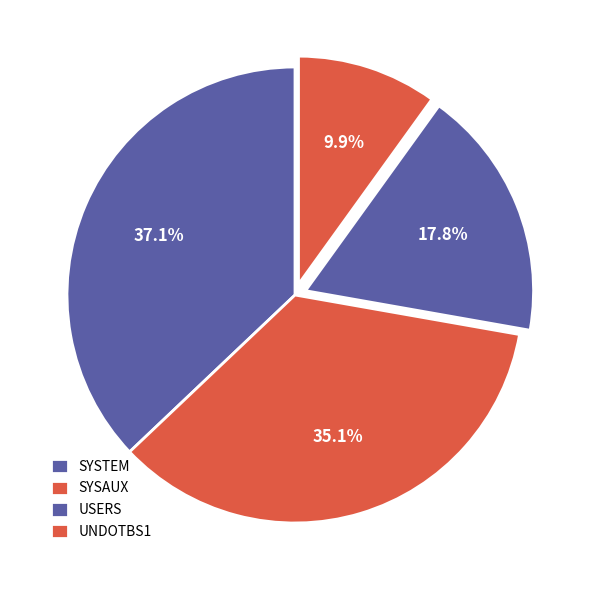

Which slice is the smallest?

UNDOTBS1